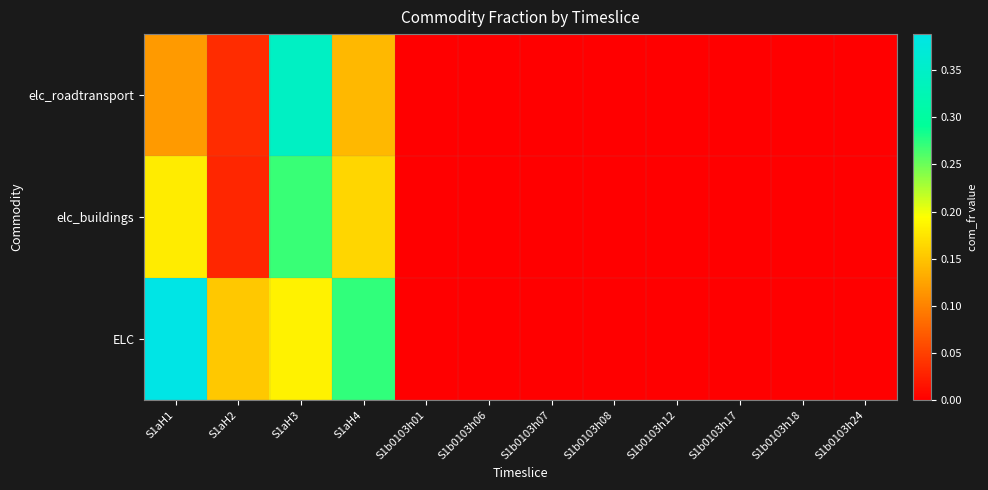

Reading left to right, extract all data points from this chart.

elc_roadtransport: S1aH1=0.1	S1aH2=0.0	S1aH3=0.3	S1aH4=0.1	S1b0103h01=0.0	S1b0103h06=0.0	S1b0103h07=0.0	S1b0103h08=0.0	S1b0103h12=0.0	S1b0103h17=0.0	S1b0103h18=0.0	S1b0103h24=0.0
elc_buildings: S1aH1=0.2	S1aH2=0.0	S1aH3=0.3	S1aH4=0.2	S1b0103h01=0.0	S1b0103h06=0.0	S1b0103h07=0.0	S1b0103h08=0.0	S1b0103h12=0.0	S1b0103h17=0.0	S1b0103h18=0.0	S1b0103h24=0.0
ELC: S1aH1=0.4	S1aH2=0.2	S1aH3=0.2	S1aH4=0.3	S1b0103h01=0.0	S1b0103h06=0.0	S1b0103h07=0.0	S1b0103h08=0.0	S1b0103h12=0.0	S1b0103h17=0.0	S1b0103h18=0.0	S1b0103h24=0.0